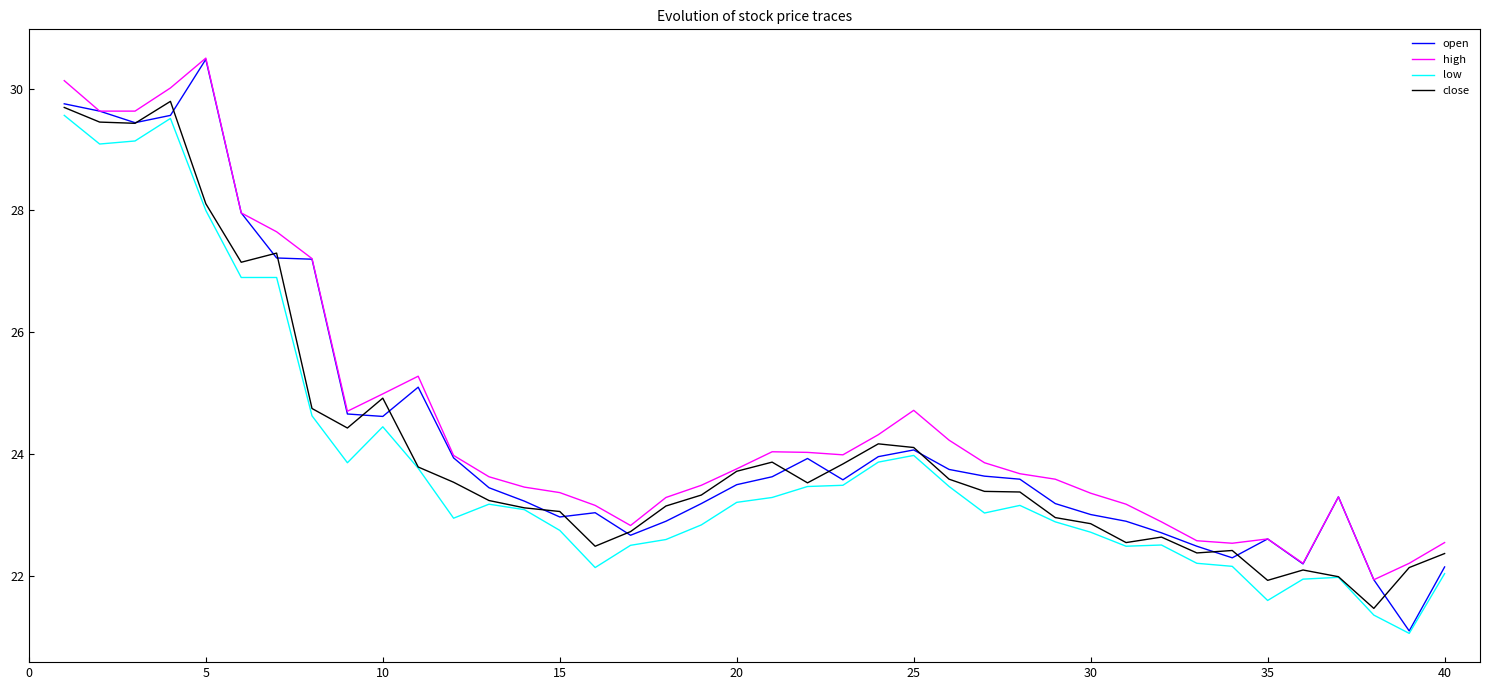

Which series has the largest range (max minus min)?

open